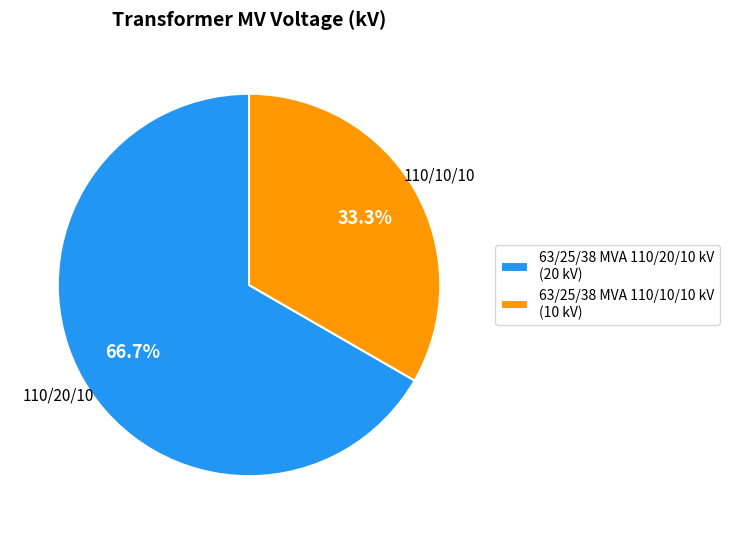

To the nearest percent, what is the difference between the largest and smallest slice percentages?

33%